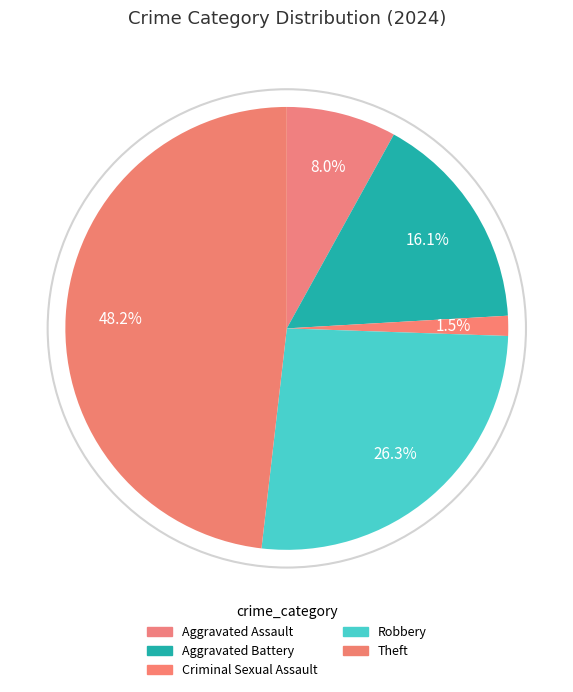

Is there any slice that represents more than half of the pie?

No